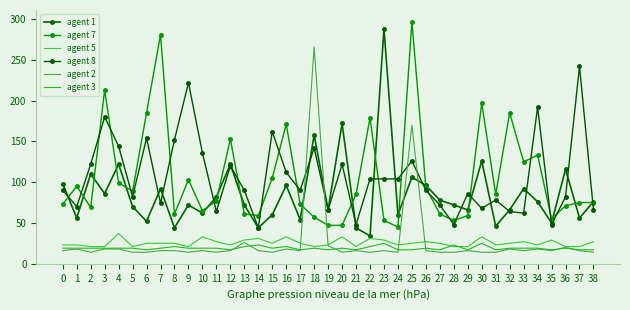

In agent 2, how many points are lower than both neighbors (excluding endpoints)?

10